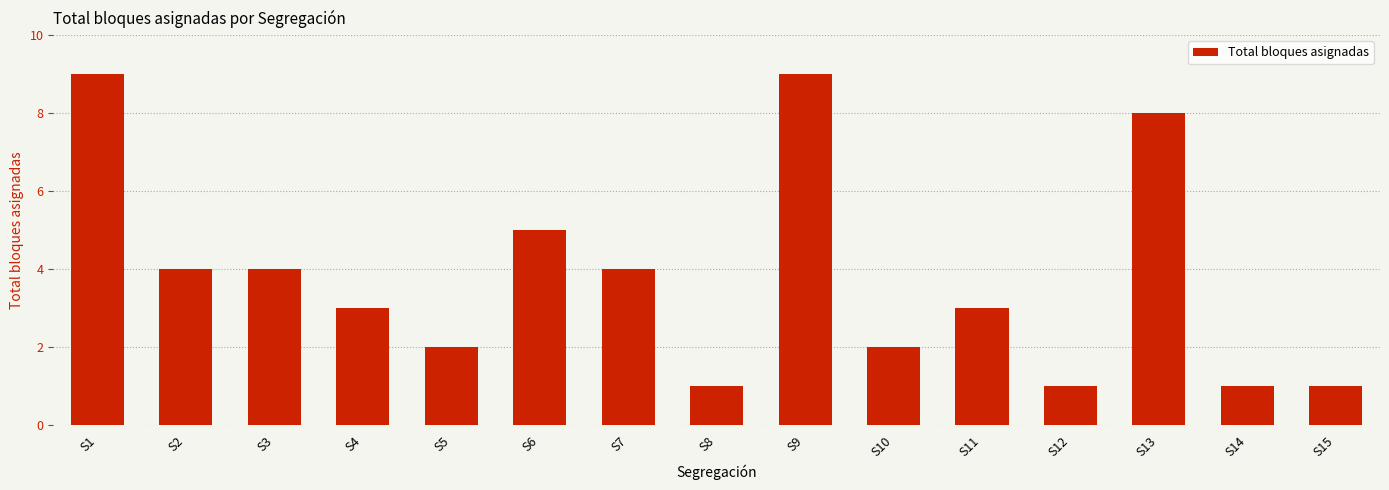

What is the sum of all values?

57